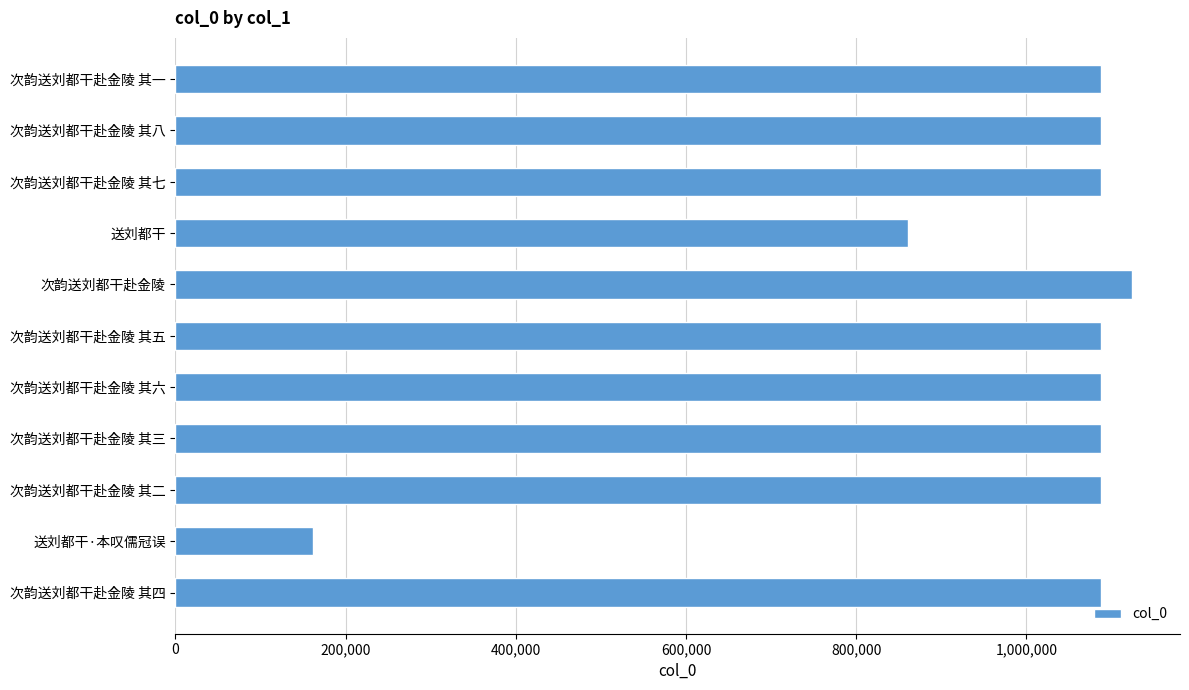

At which label is the value closest to 642945?

送刘都干